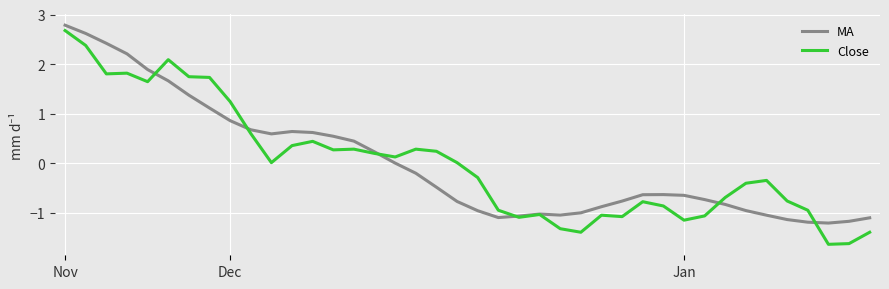

What is the maximum value for MA?

2.8